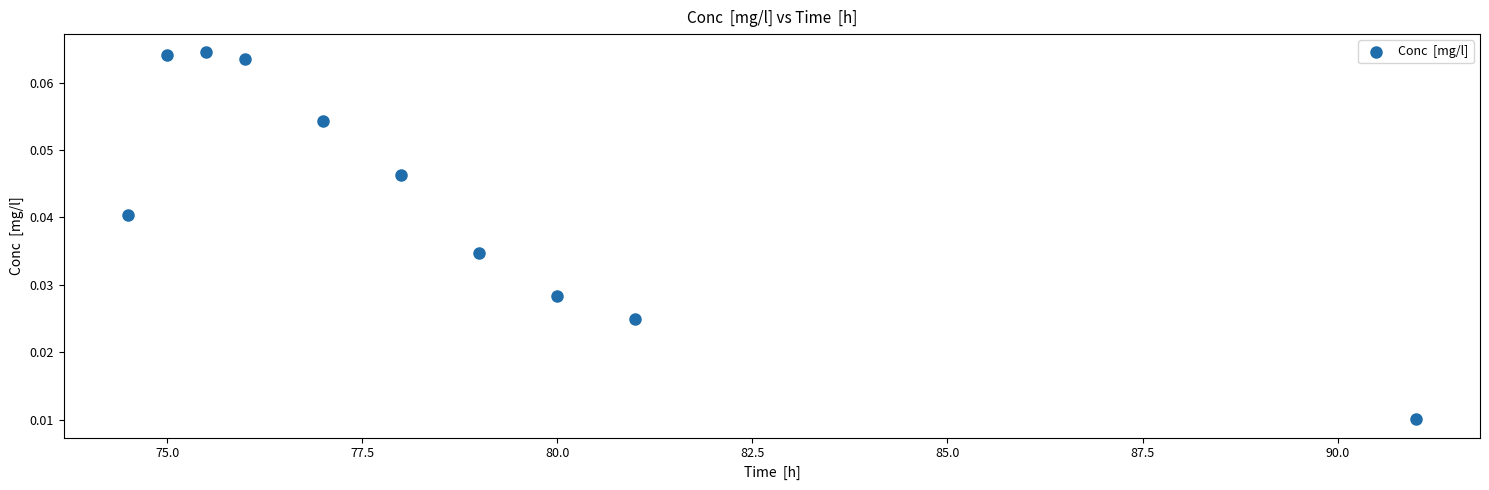

What is the average X value?

78.7